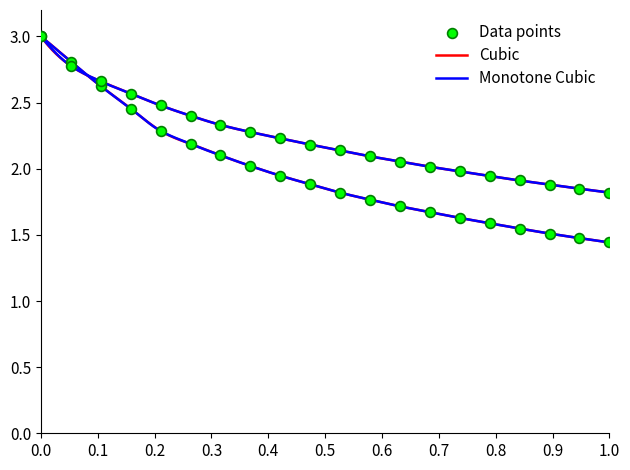

What is the total value across all series at 18?

3.4